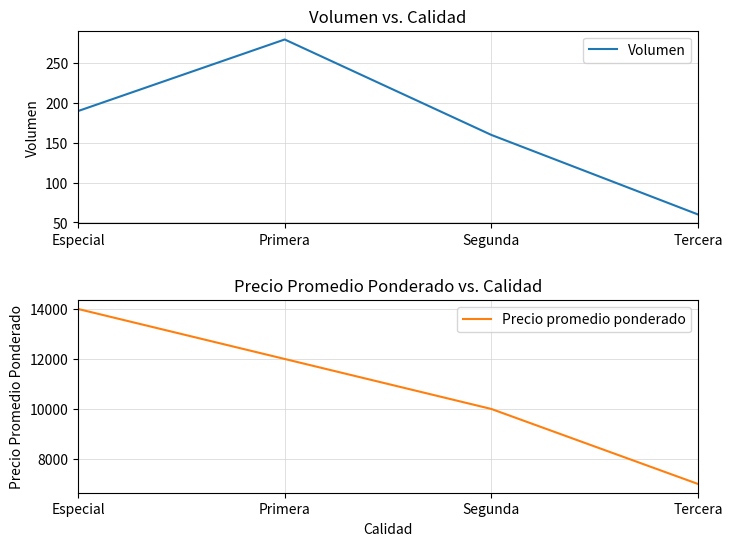

Reading left to right, list all the values displayed in this chart.

Volumen: Especial=190	Primera=280	Segunda=160	Tercera=60
Precio promedio ponderado: Especial=14000	Primera=12000	Segunda=10000	Tercera=7000